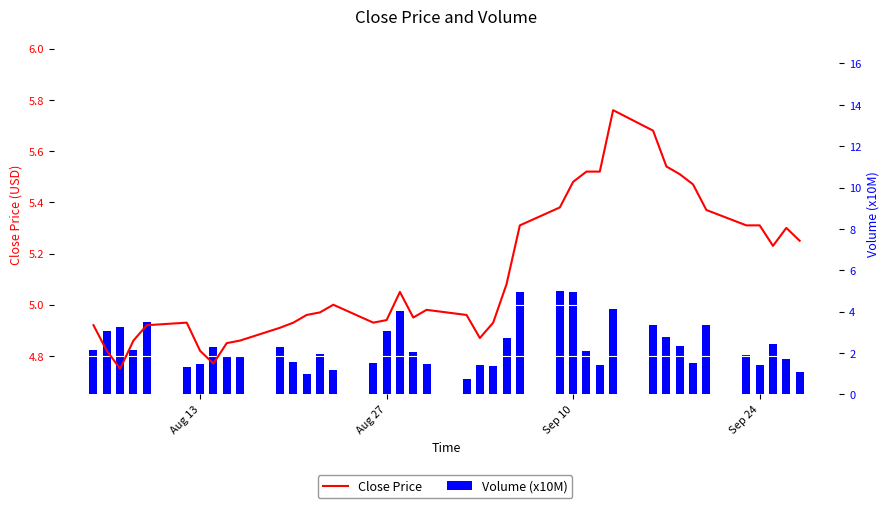

At how many categories does at least one series exceed 2?

40